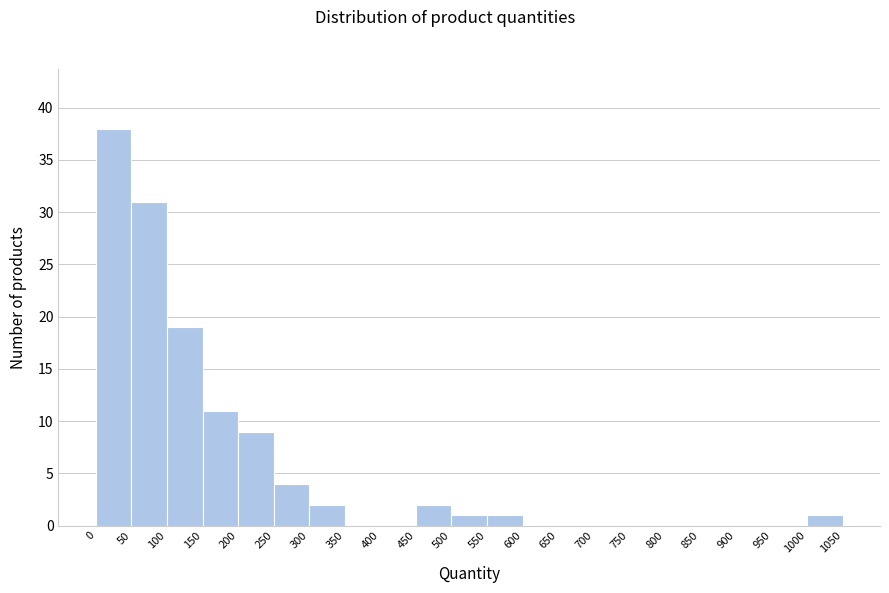

How tall is the bar that spans 150 to 200 on the x-axis? The values are not printed on the chart, so give them approximately, as read against the axis.

11